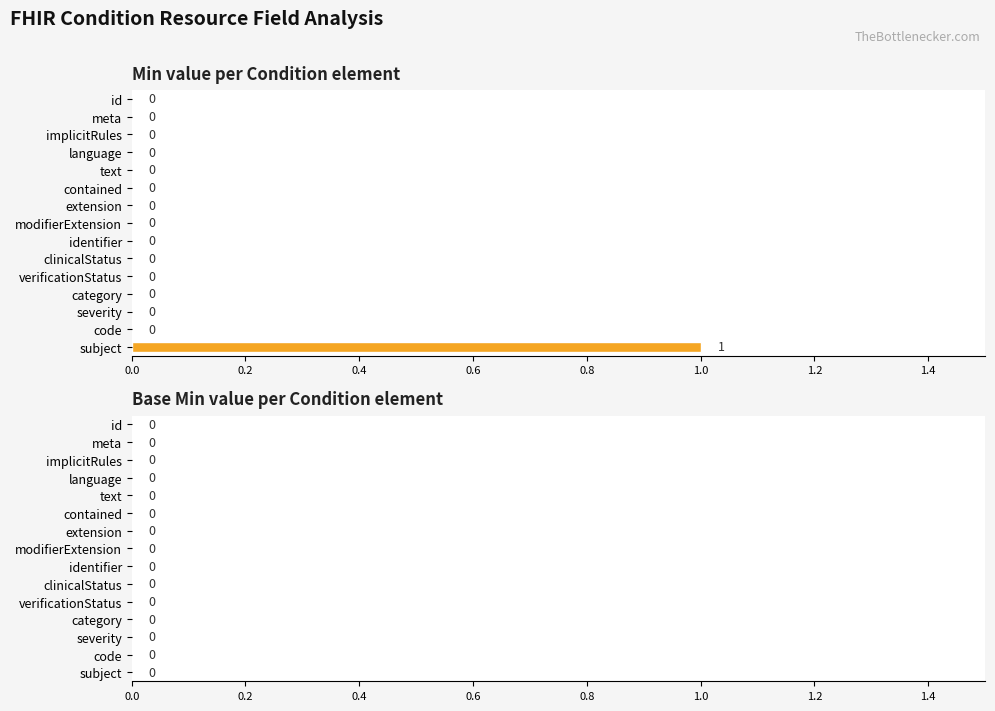

Are the bars horizontal?

Yes